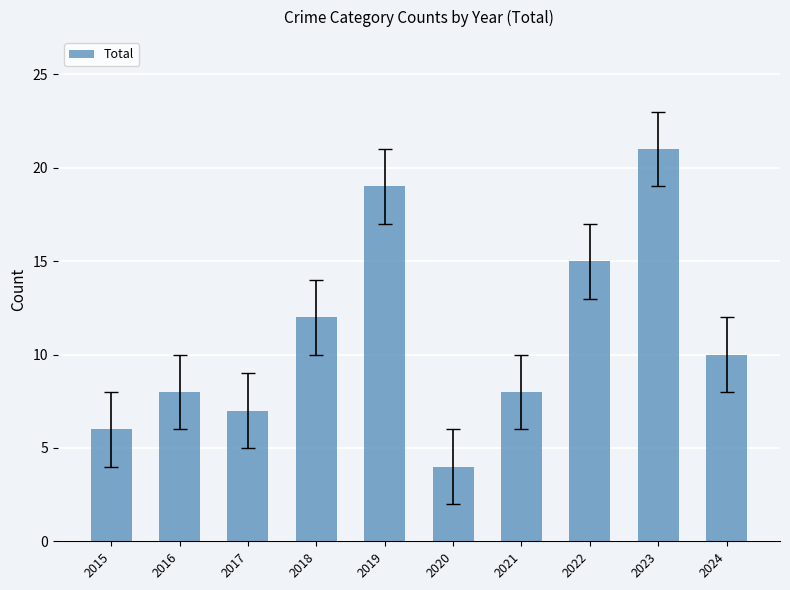

What is the sum of the values at 2020 and 2019?

23